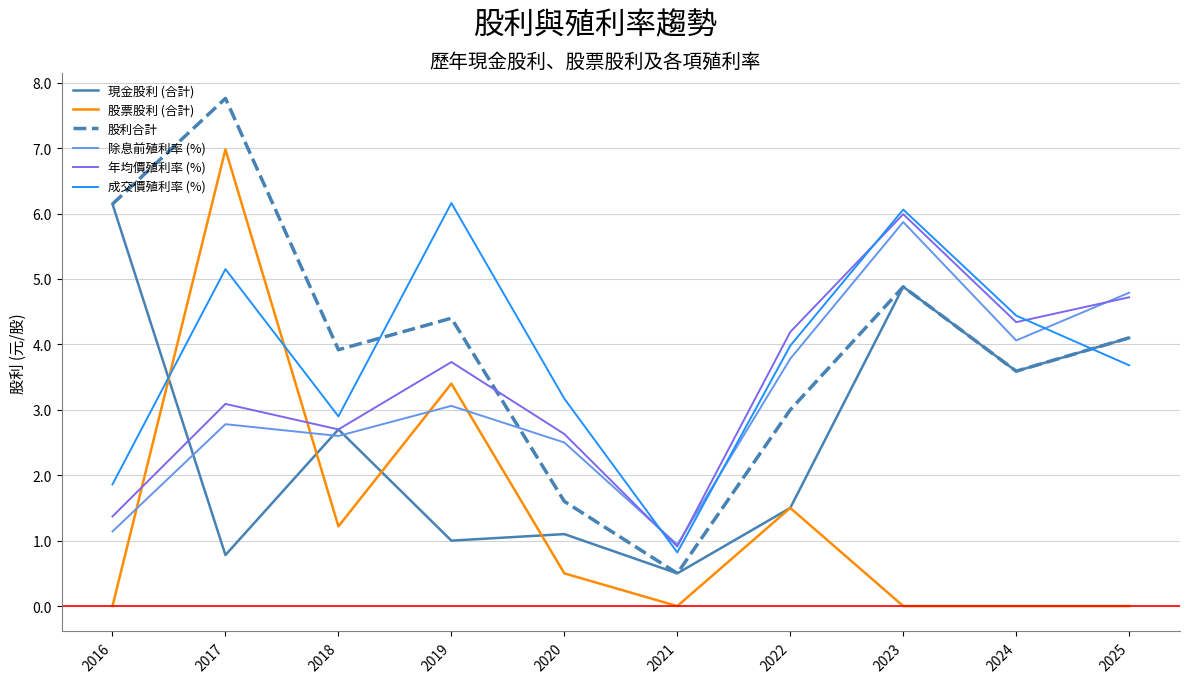

At which label is 現金股利 (合計) closest to 3?

2018